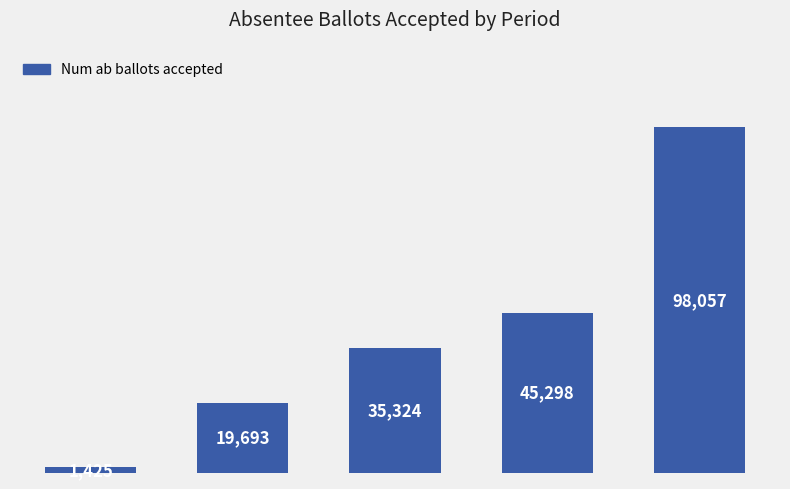

What is the average value?

39959